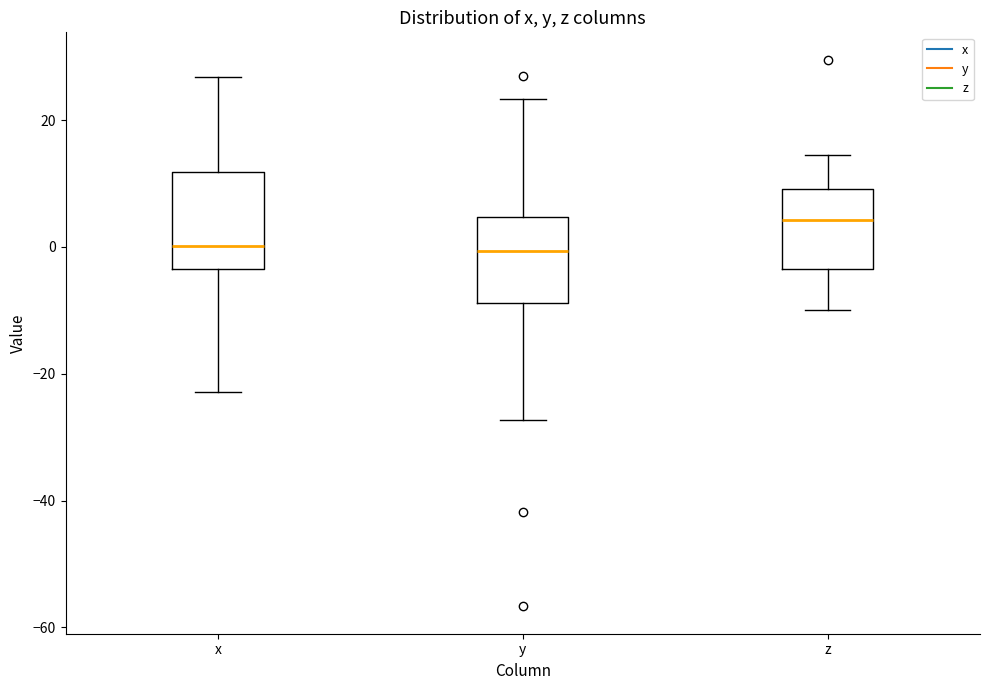

Reading left to right, transcribe this box plot: for each box, give where its median line is, the range the box spans, and where its two whiskers end, as read against the y-axis. The values are not printed on the chart, so give them approximately, as read against the axis.

x: median 0, box -4 to 12, whiskers -22 to 26
y: median 0, box -8 to 4, whiskers -28 to 24
z: median 4, box -4 to 10, whiskers -10 to 14